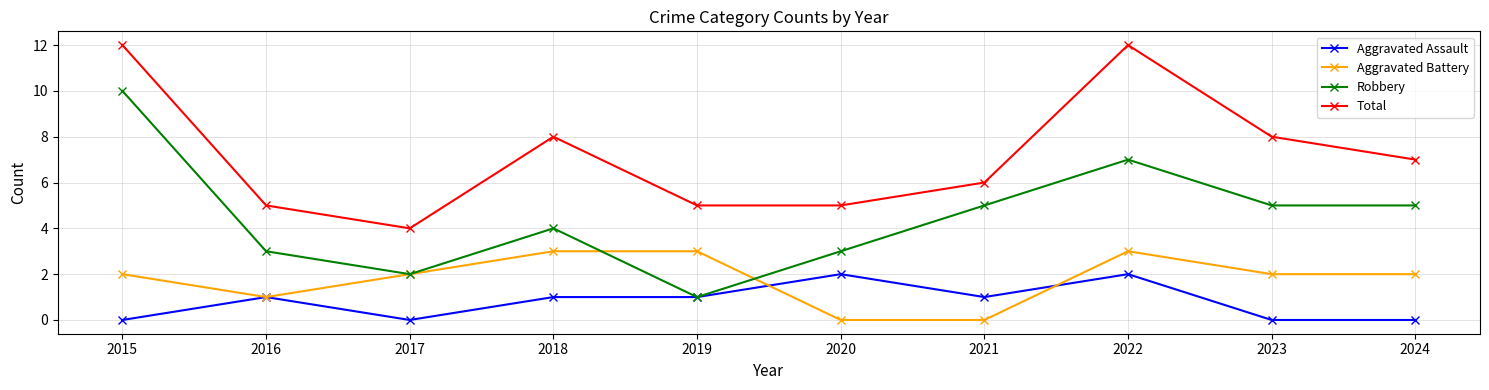

List the series in order of their peak value, highest first.

Total, Robbery, Aggravated Battery, Aggravated Assault